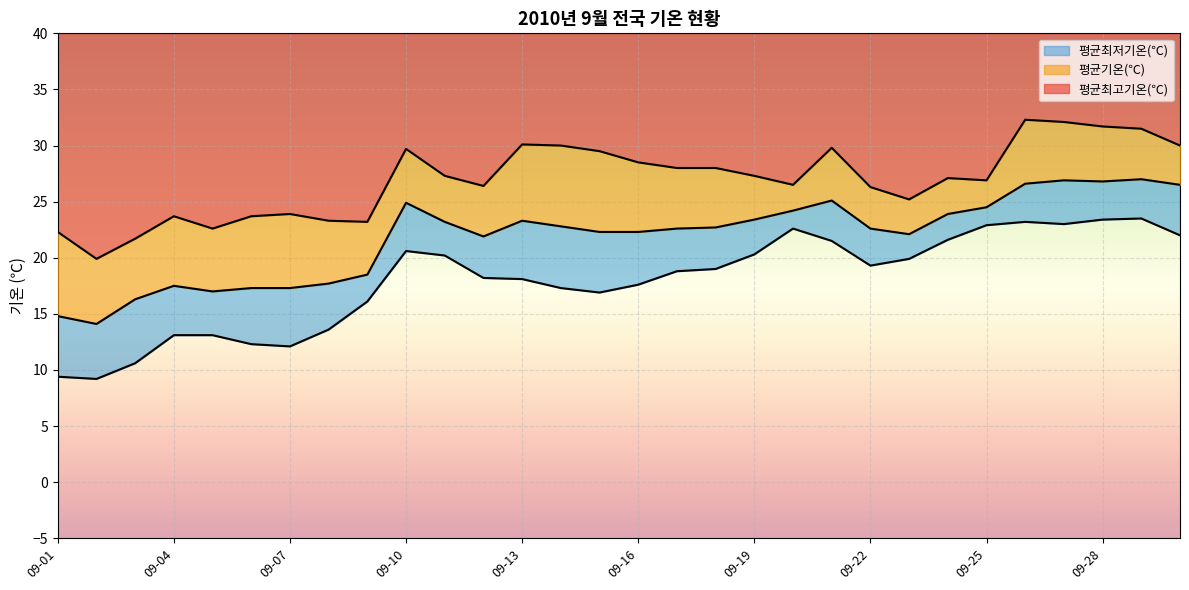

Reading right to left, list all the values displayed in this chart.

평균최고기온(℃): 30.0	31.5	31.7	32.1	32.3	26.9	27.1	25.2	26.3	29.8	26.5	27.3	28.0	28.0	28.5	29.5	30.0	30.1	26.4	27.3	29.7	23.2	23.3	23.9	23.7	22.6	23.7	21.7	19.9	22.3
평균기온(℃): 26.5	27.0	26.8	26.9	26.6	24.5	23.9	22.1	22.6	25.1	24.2	23.4	22.7	22.6	22.3	22.3	22.8	23.3	21.9	23.2	24.9	18.5	17.7	17.3	17.3	17.0	17.5	16.3	14.1	14.8
평균최저기온(℃): 22.0	23.5	23.4	23.0	23.2	22.9	21.6	19.9	19.3	21.5	22.6	20.3	19.0	18.8	17.6	16.9	17.3	18.1	18.2	20.2	20.6	16.1	13.6	12.1	12.3	13.1	13.1	10.6	9.2	9.4